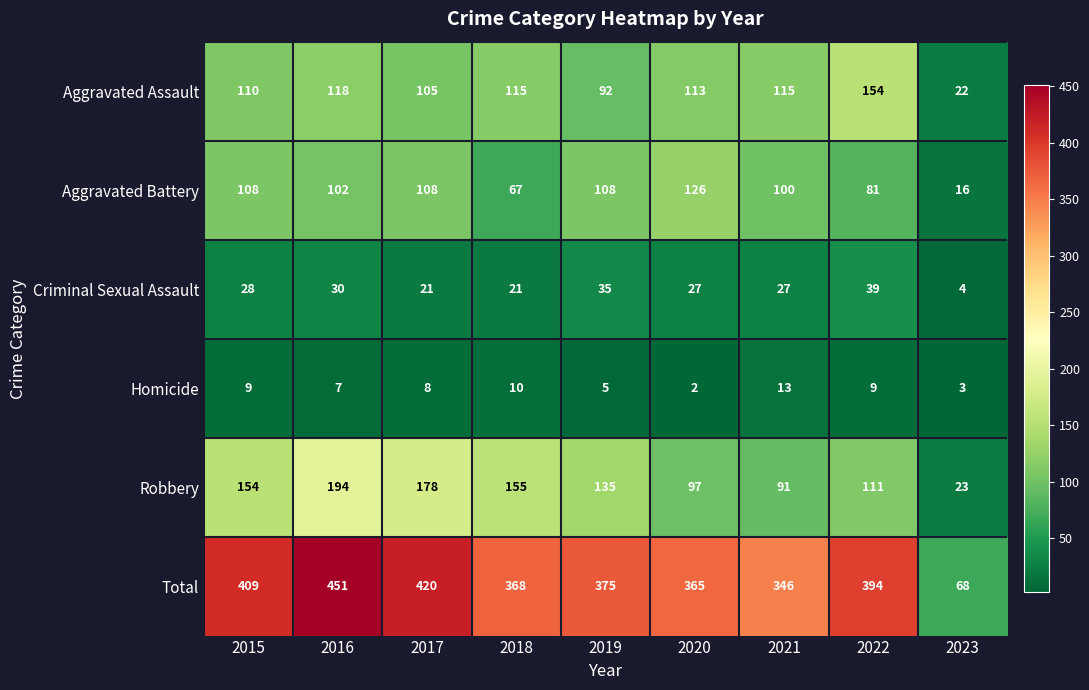

Where does the Robbery series first go above 135?

2015